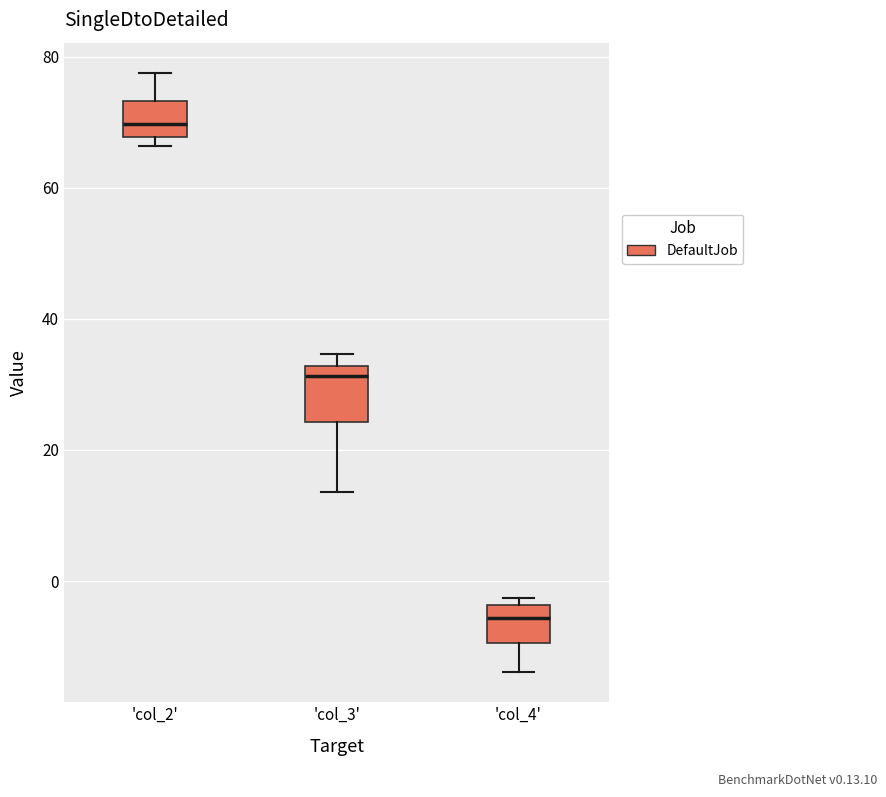

Comparing the boxes themselves (not the whiskers), which one is the tallest?

'col_3'